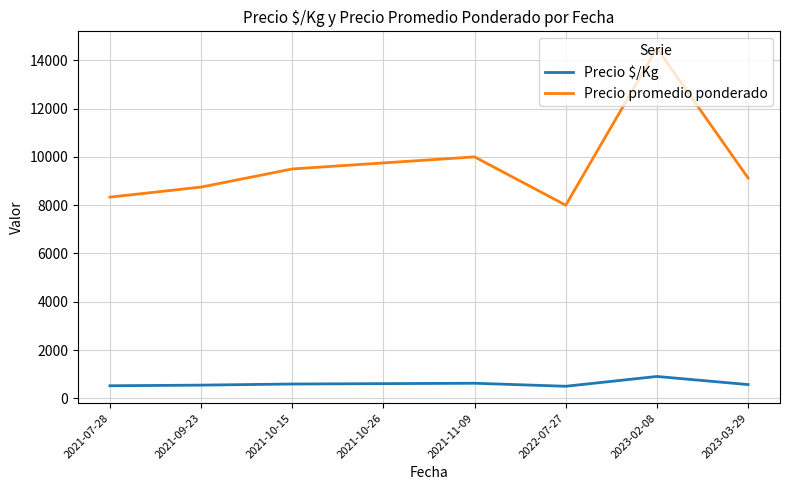

List the series in order of their overall mean, highest first.

Precio promedio ponderado, Precio $/Kg